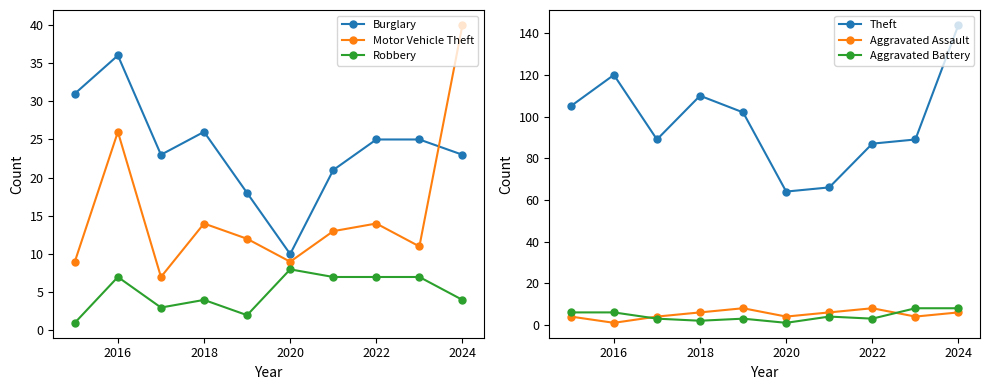

True or false: Motor Vehicle Theft has more than 1 points higher than both neighbors.

True